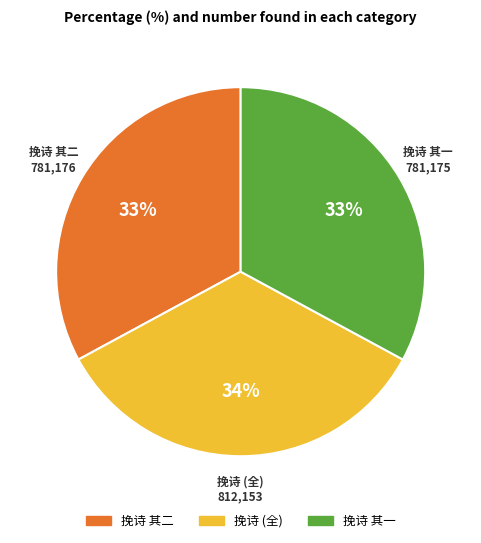

To the nearest percent, what is the difference between the largest and smallest slice percentages?

1%